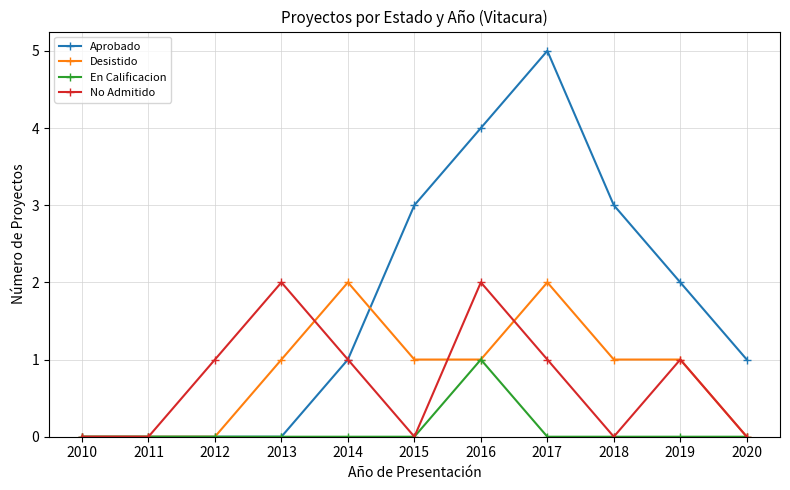

Reading left to right, extract all data points from this chart.

Aprobado: 2010=0	2011=0	2012=0	2013=0	2014=1	2015=3	2016=4	2017=5	2018=3	2019=2	2020=1
Desistido: 2010=0	2011=0	2012=0	2013=1	2014=2	2015=1	2016=1	2017=2	2018=1	2019=1	2020=0
En Calificacion: 2010=0	2011=0	2012=0	2013=0	2014=0	2015=0	2016=1	2017=0	2018=0	2019=0	2020=0
No Admitido: 2010=0	2011=0	2012=1	2013=2	2014=1	2015=0	2016=2	2017=1	2018=0	2019=1	2020=0